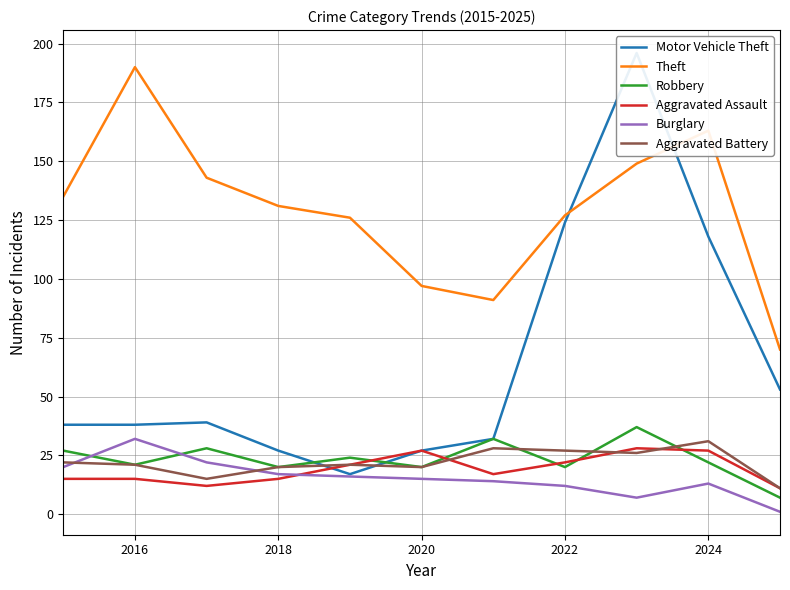

How many data points in Aggravated Battery are less than 21?

4